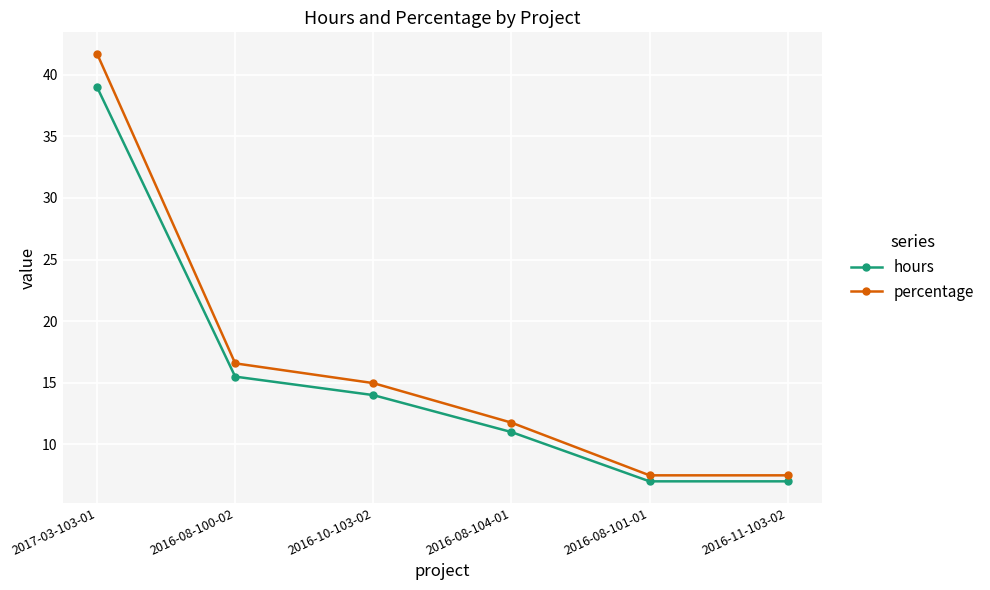

What is the total value across all series at 2016-10-103-02?

29.0